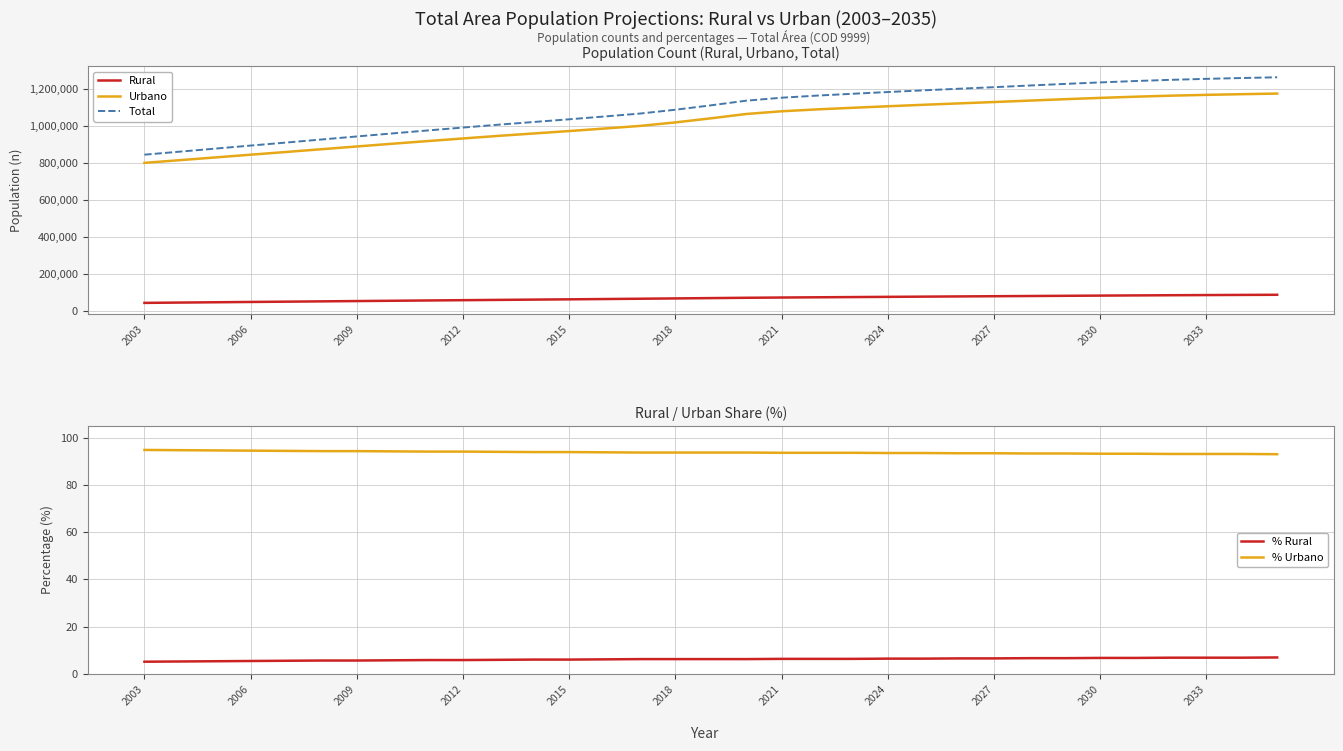

Reading left to right, list all the values displayed in this chart.

Rural: 44249.0	45947.0	47572.0	49239.0	50834.0	52465.0	54068.0	55672.0	57273.0	58839.0	60411.0	61939.0	63425.0	65021.0	66653.0	68336.0	70071.0	71814.0	73184.0	74429.0	75630.0	76806.0	77973.0	79088.0	80216.0	81336.0	82461.0	83542.0	84573.0	85551.0	86423.0	87211.0	87989.0
Urbano: 799947.0	814544.0	829299.0	844090.0	858692.0	873624.0	888463.0	903137.0	917587.0	931757.0	945643.0	958669.0	971755.0	985360.0	999461.0	1018388.0	1040361.0	1063760.0	1078428.0	1088599.0	1097201.0	1105474.0	1113390.0	1120901.0	1128331.0	1136021.0	1143635.0	1150657.0	1157126.0	1162654.0	1167057.0	1170741.0	1173939.0
Total: 844196.0	860491.0	876871.0	893329.0	909526.0	926089.0	942531.0	958809.0	974860.0	990596.0	1006054.0	1020608.0	1035180.0	1050381.0	1066114.0	1086724.0	1110432.0	1135574.0	1151612.0	1163028.0	1172831.0	1182280.0	1191363.0	1199989.0	1208547.0	1217357.0	1226096.0	1234199.0	1241699.0	1248205.0	1253480.0	1257952.0	1261928.0
% Rural: 5.2	5.3	5.4	5.5	5.6	5.7	5.7	5.8	5.9	5.9	6.0	6.1	6.1	6.2	6.3	6.3	6.3	6.3	6.4	6.4	6.4	6.5	6.5	6.6	6.6	6.7	6.7	6.8	6.8	6.9	6.9	6.9	7.0
% Urbano: 94.8	94.7	94.6	94.5	94.4	94.3	94.3	94.2	94.1	94.1	94.0	93.9	93.9	93.8	93.7	93.7	93.7	93.7	93.6	93.6	93.6	93.5	93.5	93.4	93.4	93.3	93.3	93.2	93.2	93.1	93.1	93.1	93.0